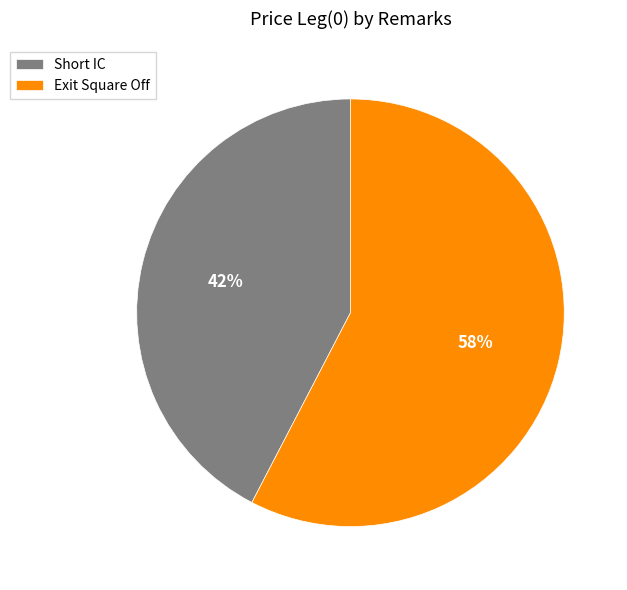

Is it true that Exit Square Off is 68% of the pie?

False